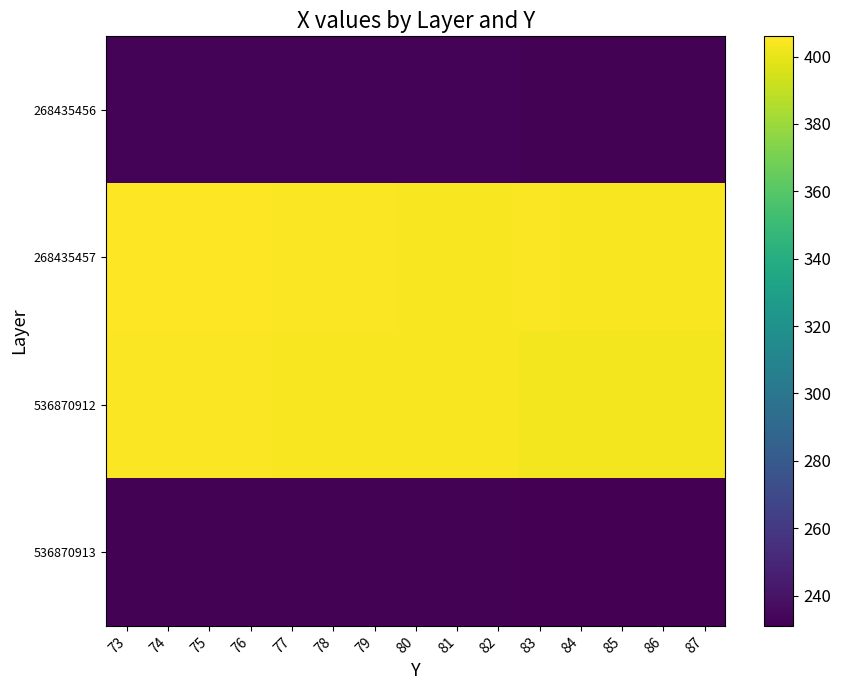

How many categories are shown in the chart?

15